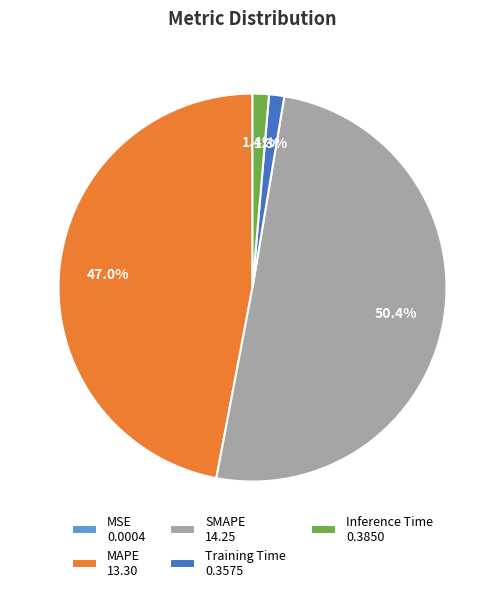

Which slice is the largest?

SMAPE